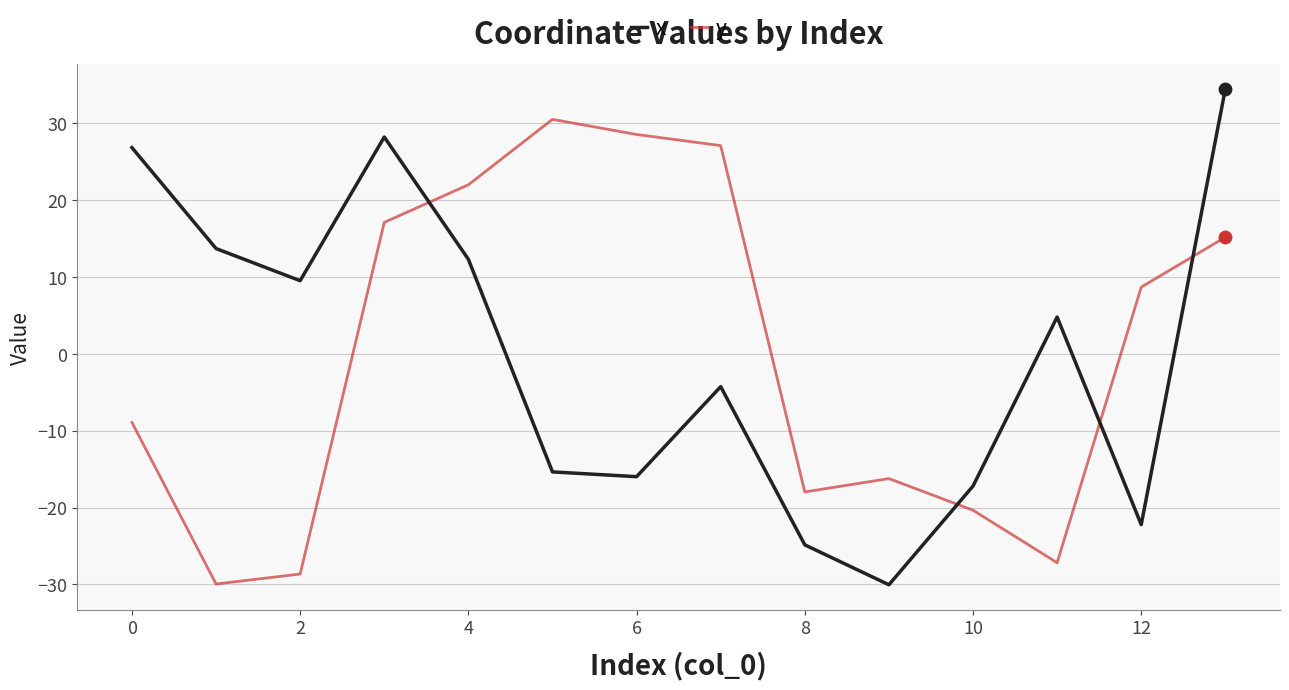

Which series has the widest spread of values?

x